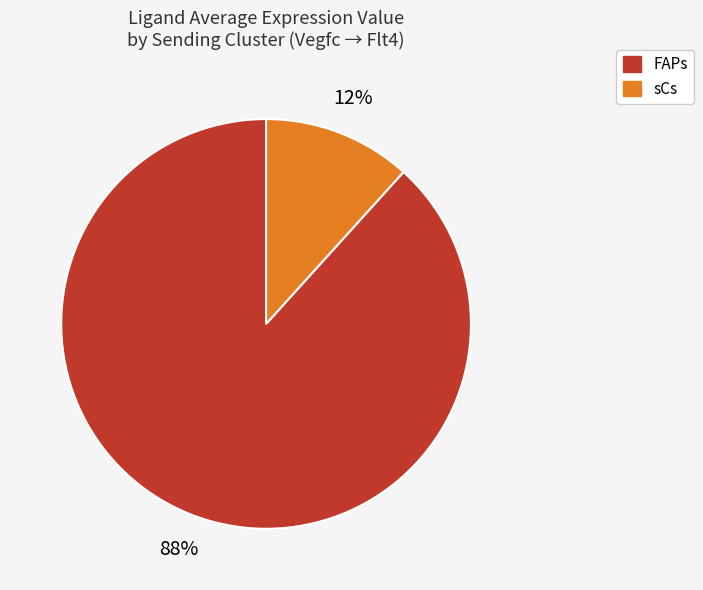

What percentage is the sCs slice, to the nearest percent?

12%